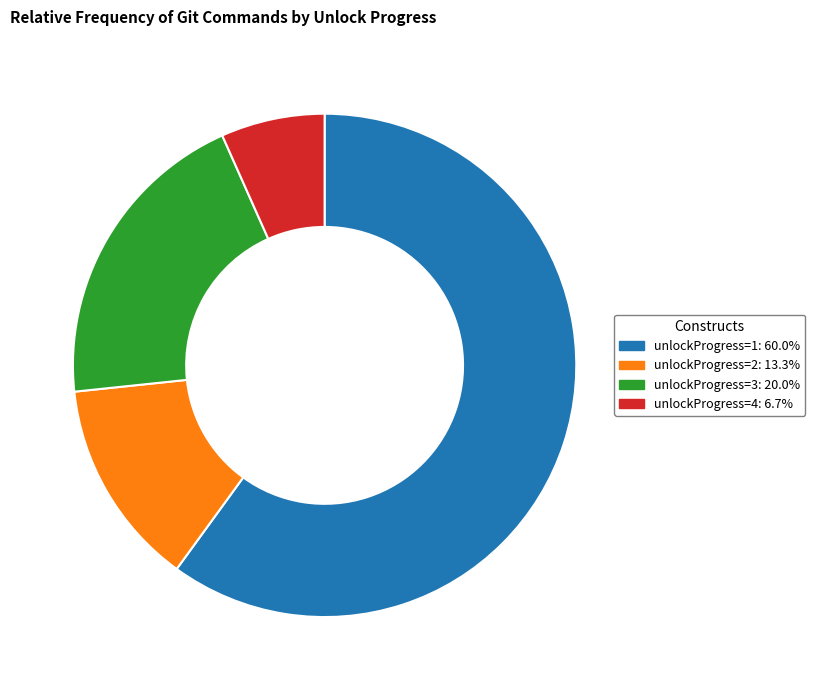

Does unlockProgress=4 account for over 50% of the chart?

No